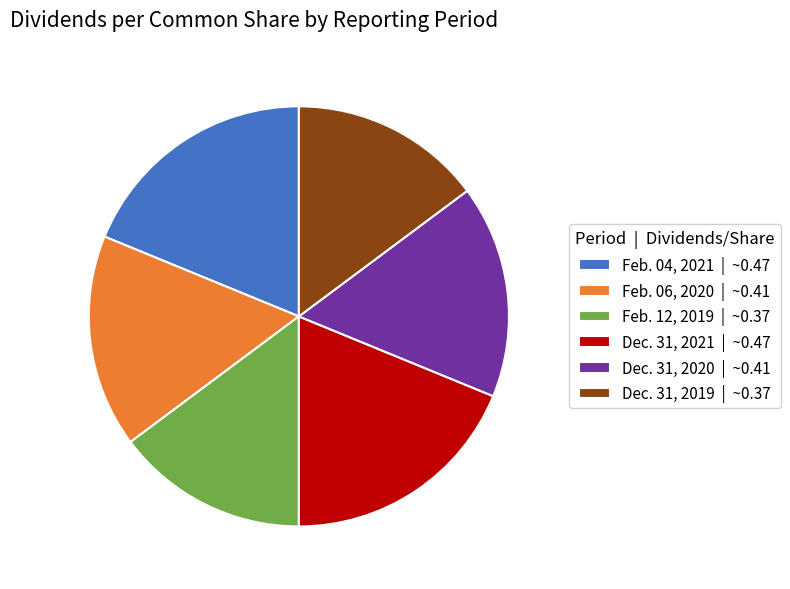

The Dec. 31, 2019 | ~0.37 slice represents 22% of the pie. True or false?

False